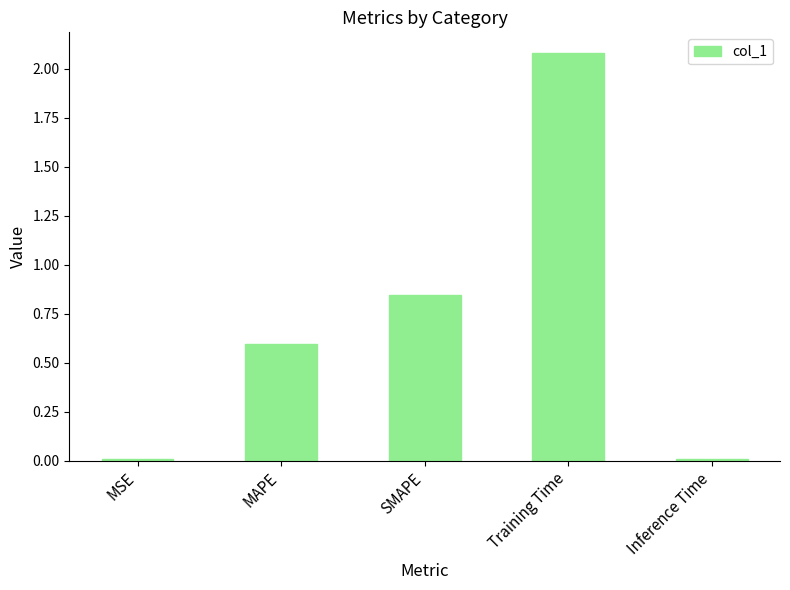

Where is the data nearest to the value 1?

SMAPE